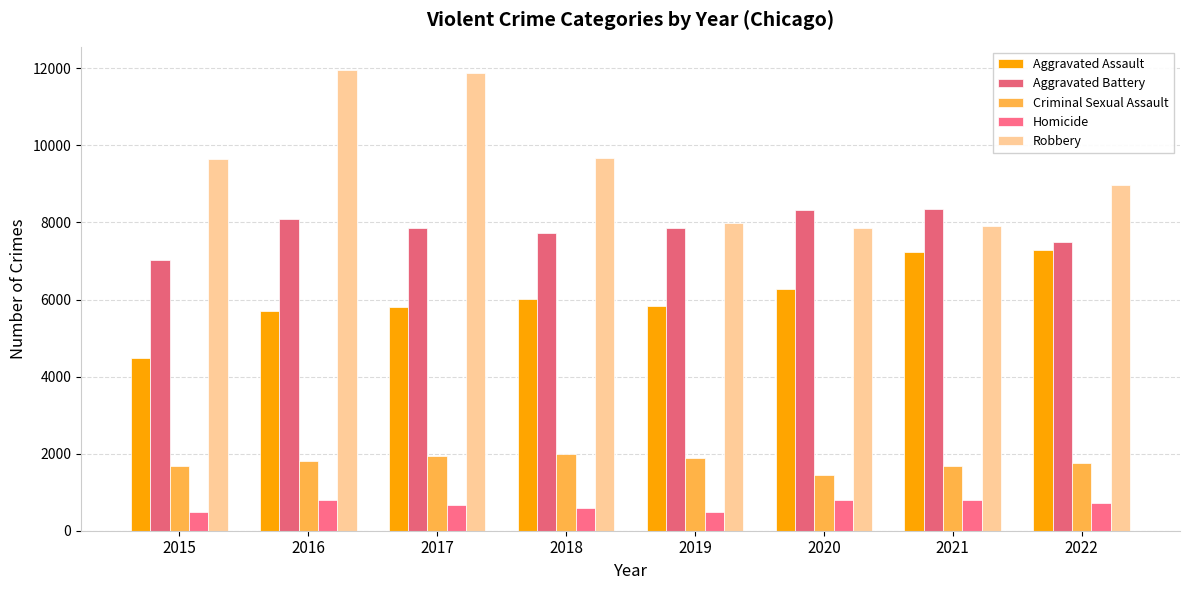

List the series in order of their peak value, highest first.

Robbery, Aggravated Battery, Aggravated Assault, Criminal Sexual Assault, Homicide